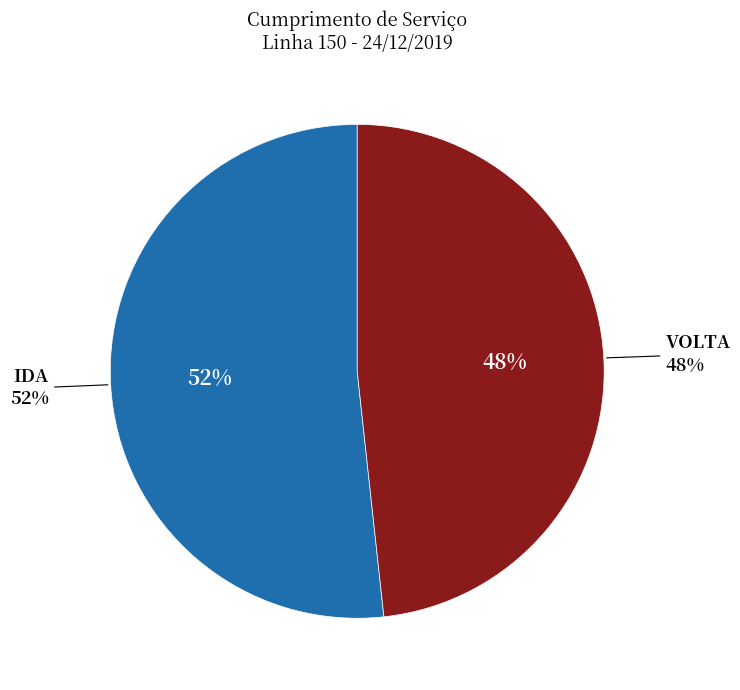

What is the smallest slice in the pie chart?

VOLTA